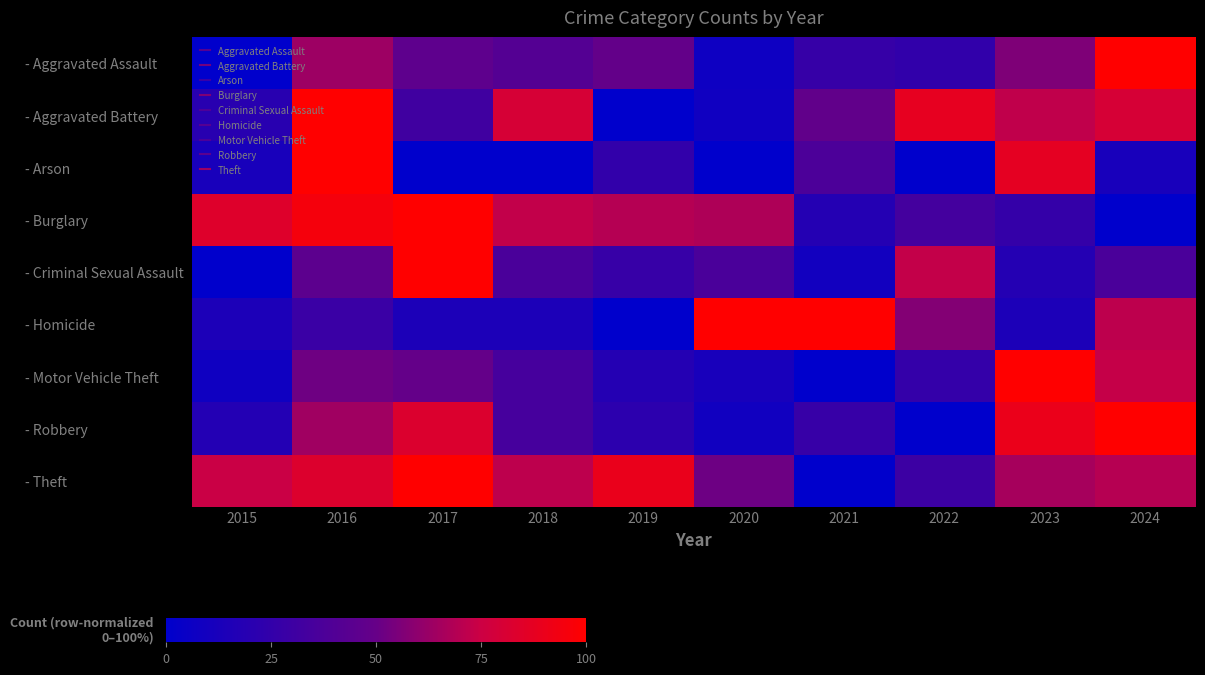

Rank the series by their maximum value, from highest to lowest.

- Theft, - Motor Vehicle Theft, - Robbery, - Burglary, - Aggravated Assault, - Aggravated Battery, - Criminal Sexual Assault, - Arson, - Homicide